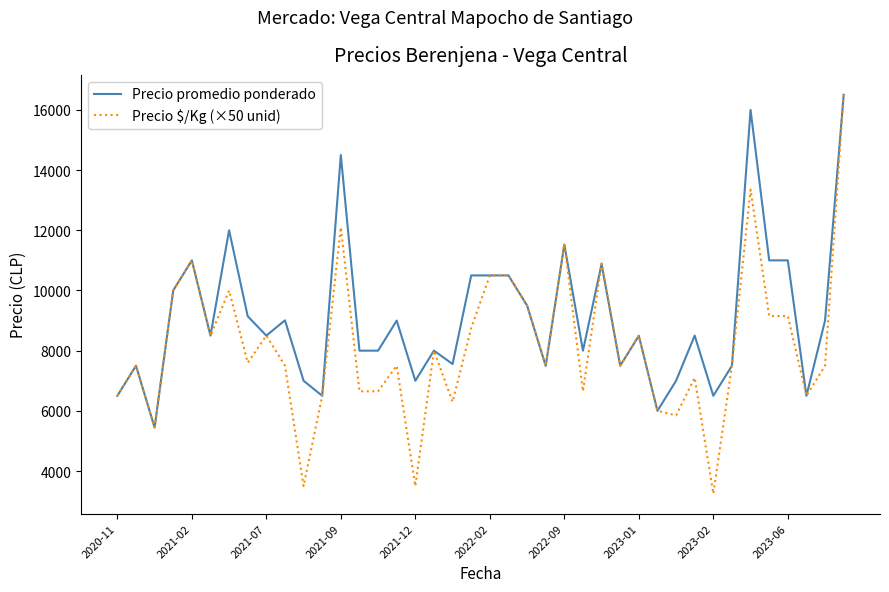

Which series has the largest total across all categories?

Precio promedio ponderado